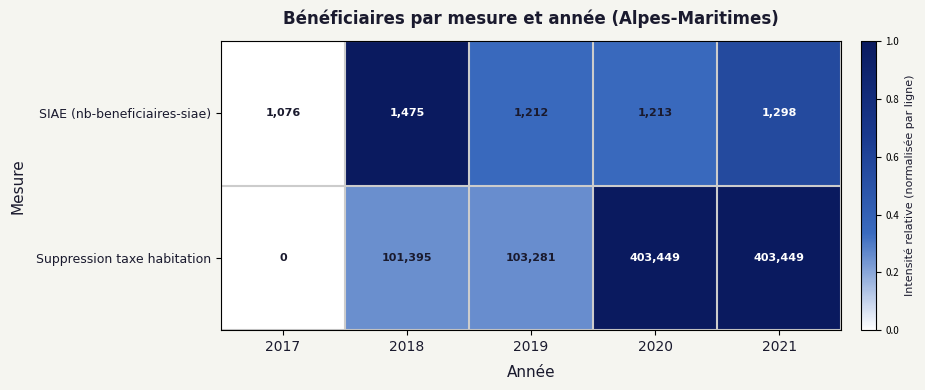

What is the spread (max minus min) of values at 2020?

402236